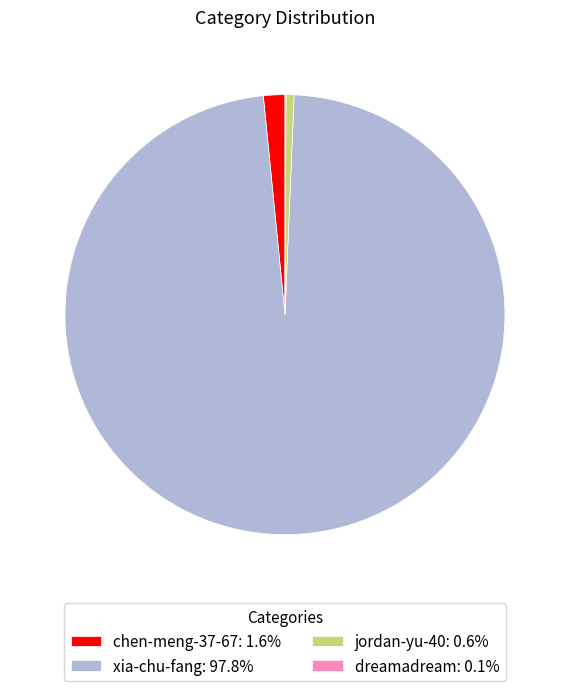

Does xia-chu-fang: 97.8% account for over 50% of the chart?

Yes